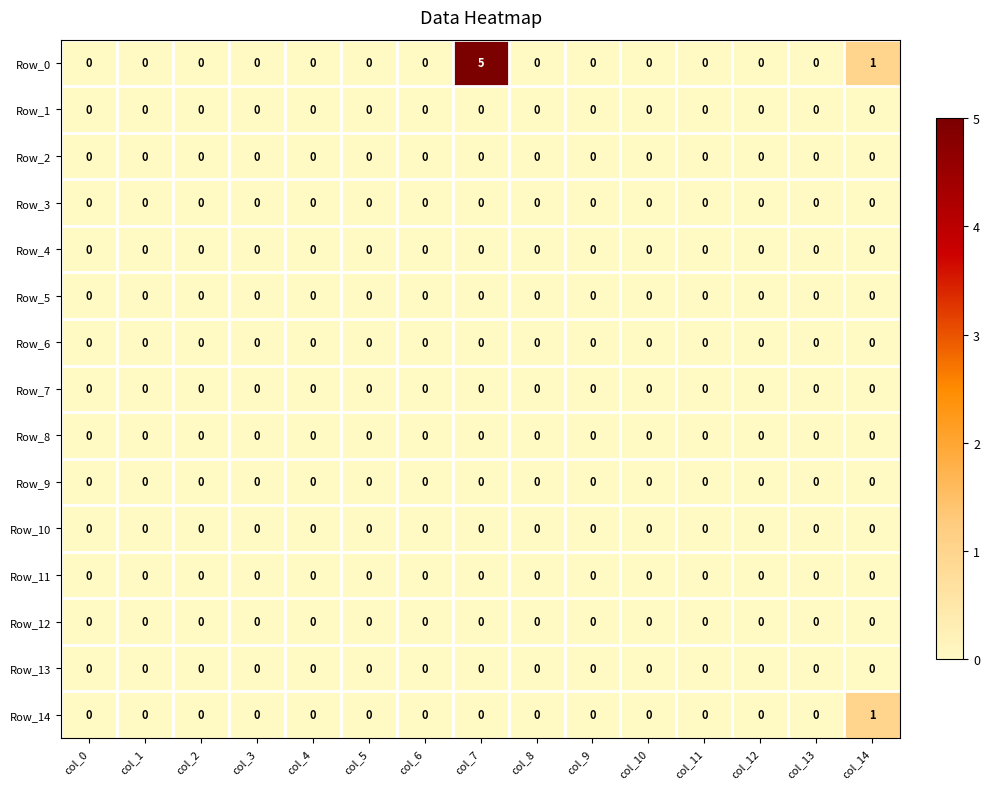

Is it true that Row_11 equals 0 at col_13?

True